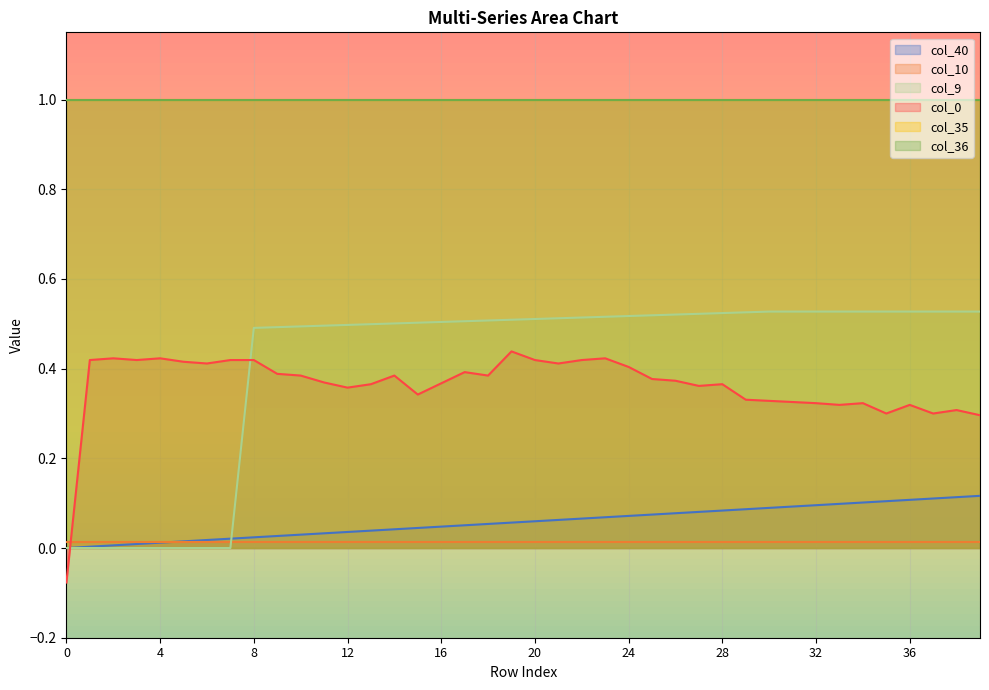

What is the approximate value of col_0 at 8?

0.4